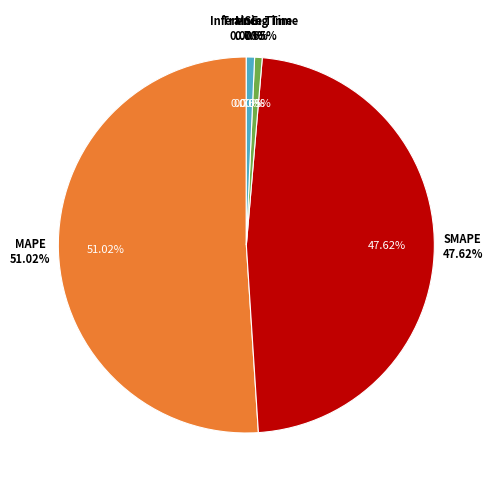

To the nearest percent, what is the combined percentage of MAPE and MSE?

51%